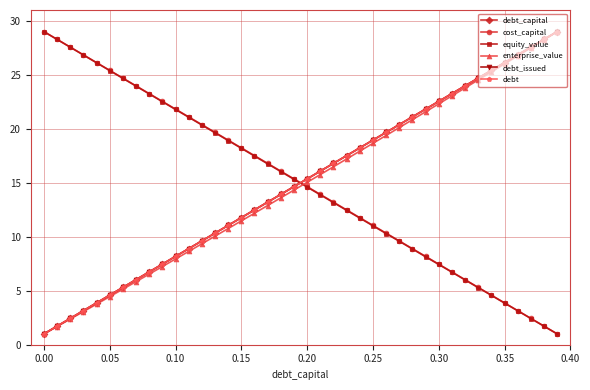

Does the chart have visible grid lines?

Yes